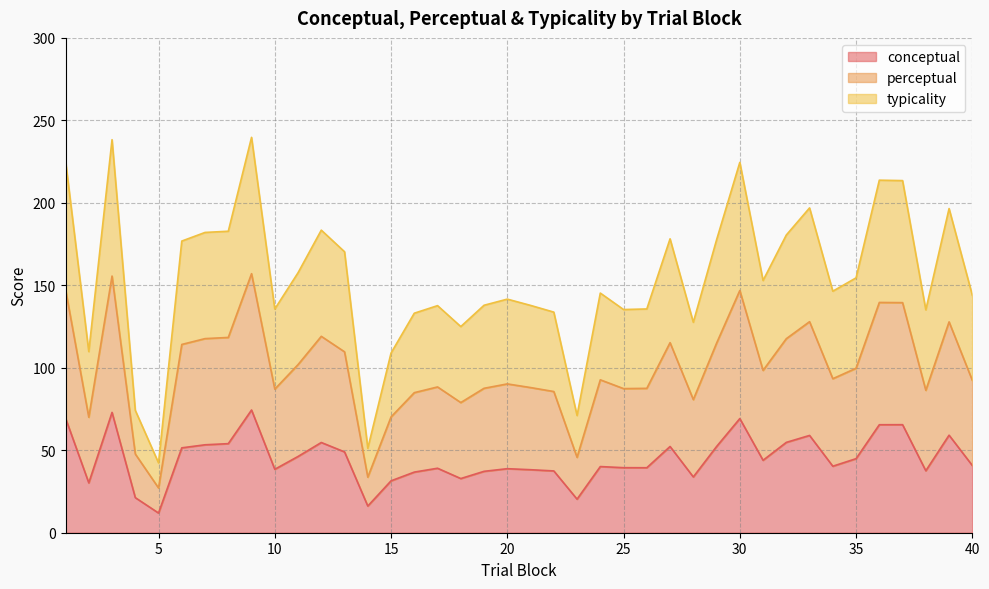

How many values in the typicality series exceed 93?

20